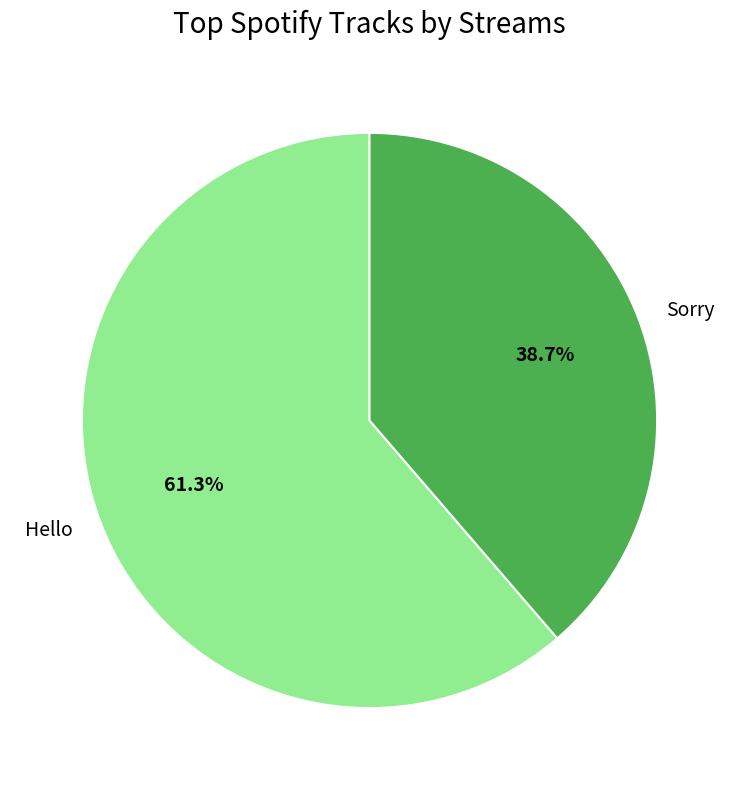

Rank the categories by value from lowest to highest.

Sorry, Hello